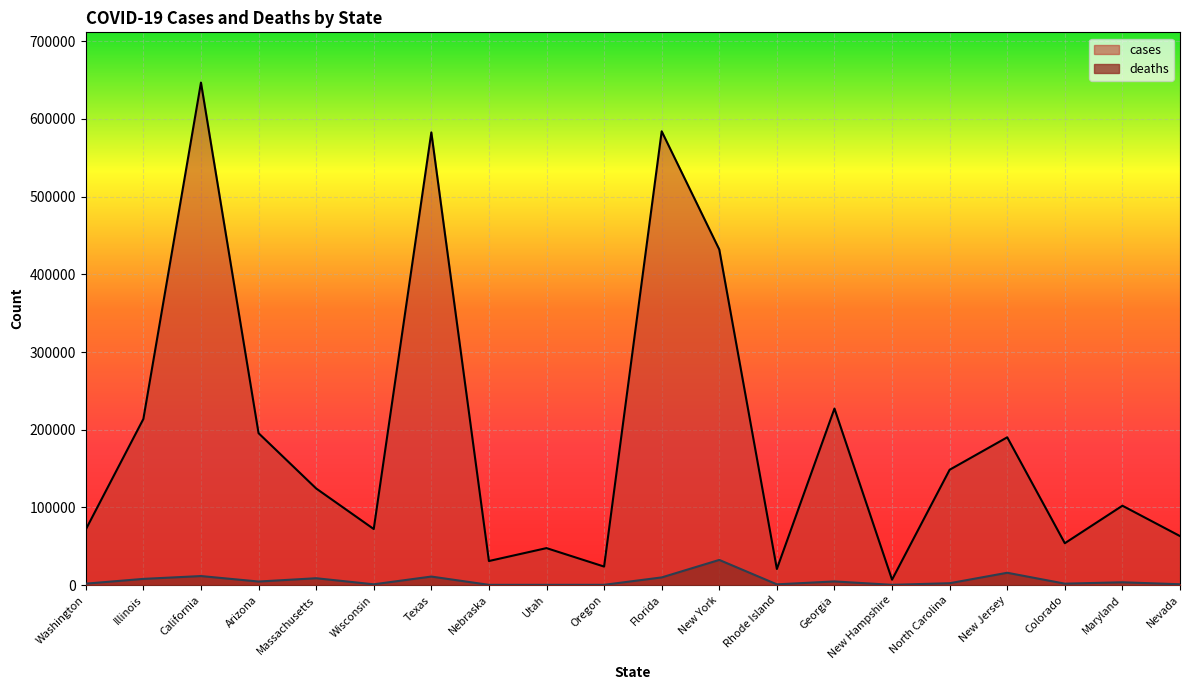

Reading left to right, extract all data points from this chart.

cases: 71594	213888	646742	195568	124415	72204	582623	31040	47647	23887	584039	431924	20795	227255	7036	148491	190256	53943	102215	63127
deaths: 1910	8037	11686	4643	8876	1071	11043	373	379	408	9931	32451	1027	4744	427	2464	15926	1906	3661	1135